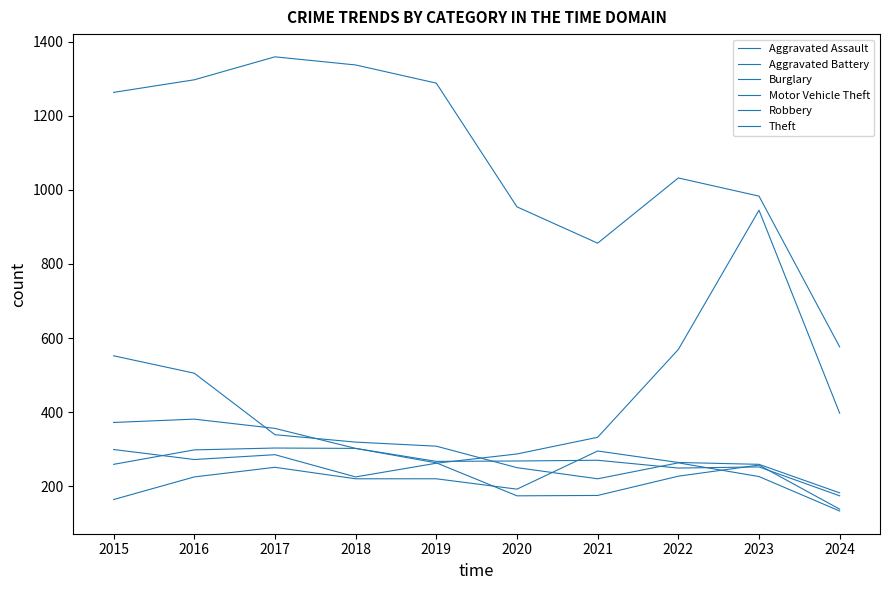

Between 2019 and 2020, which series saw the biggest shift?

Theft